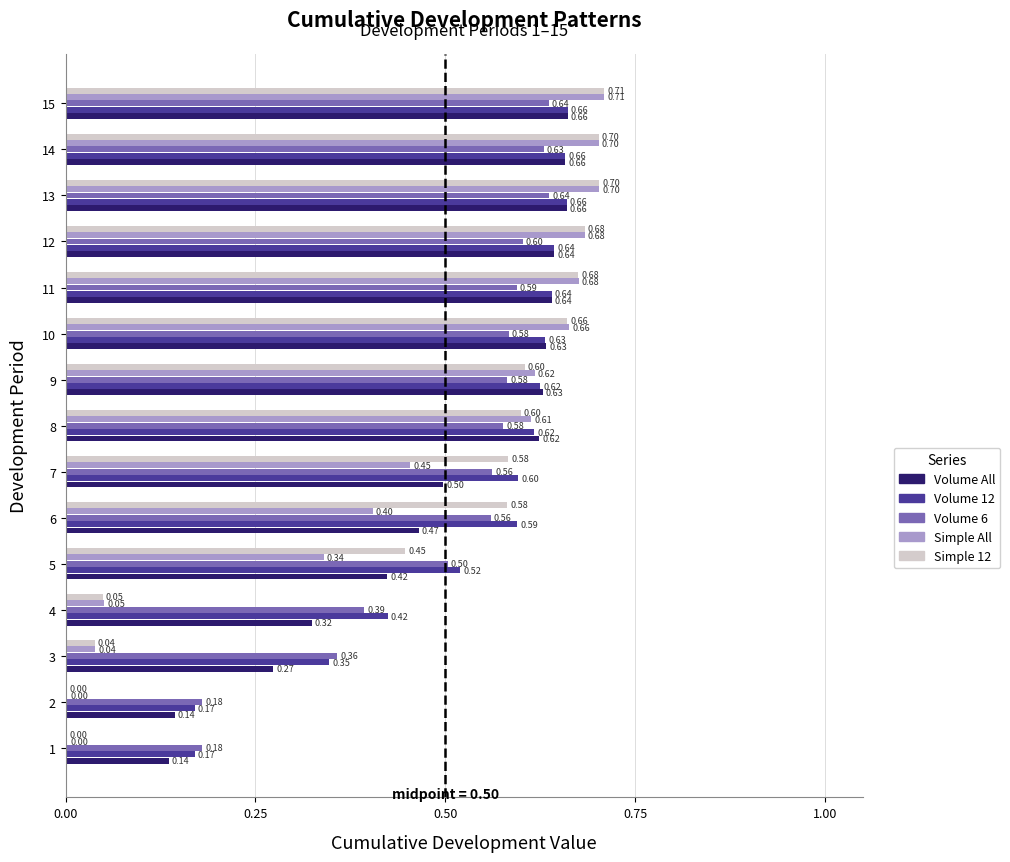

What is the sum of the Volume 6 values at 13 and 12?

1.2